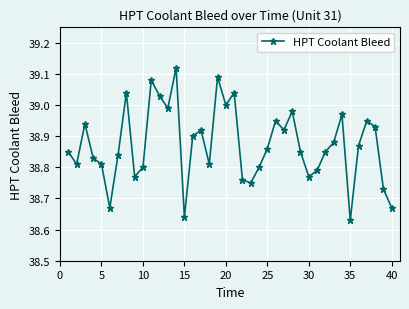

What is the sum of all values?

1554.9